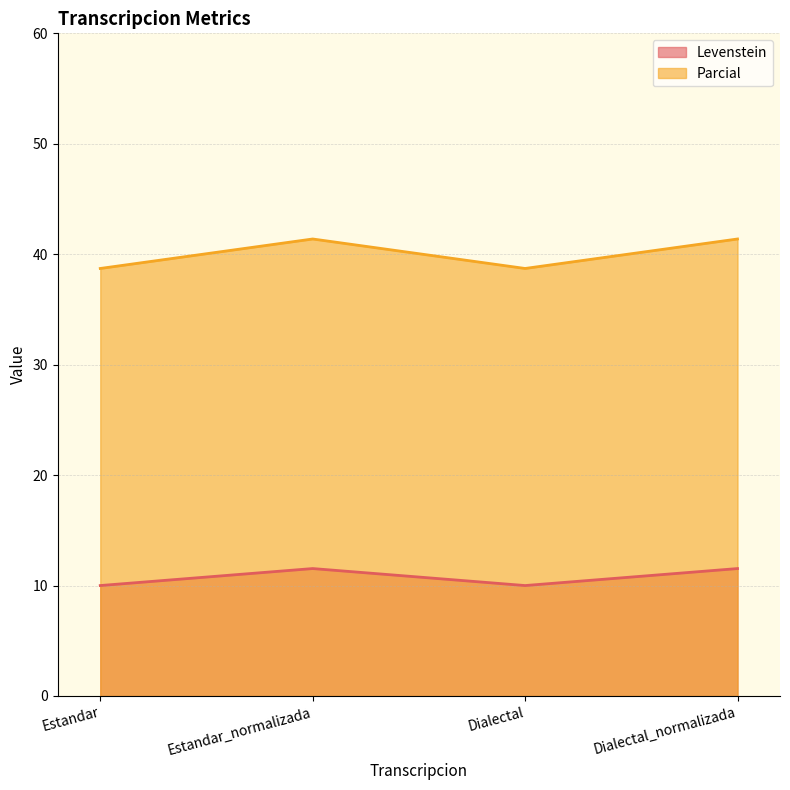

The Parcial series shows 53.6 at Dialectal. True or false?

False